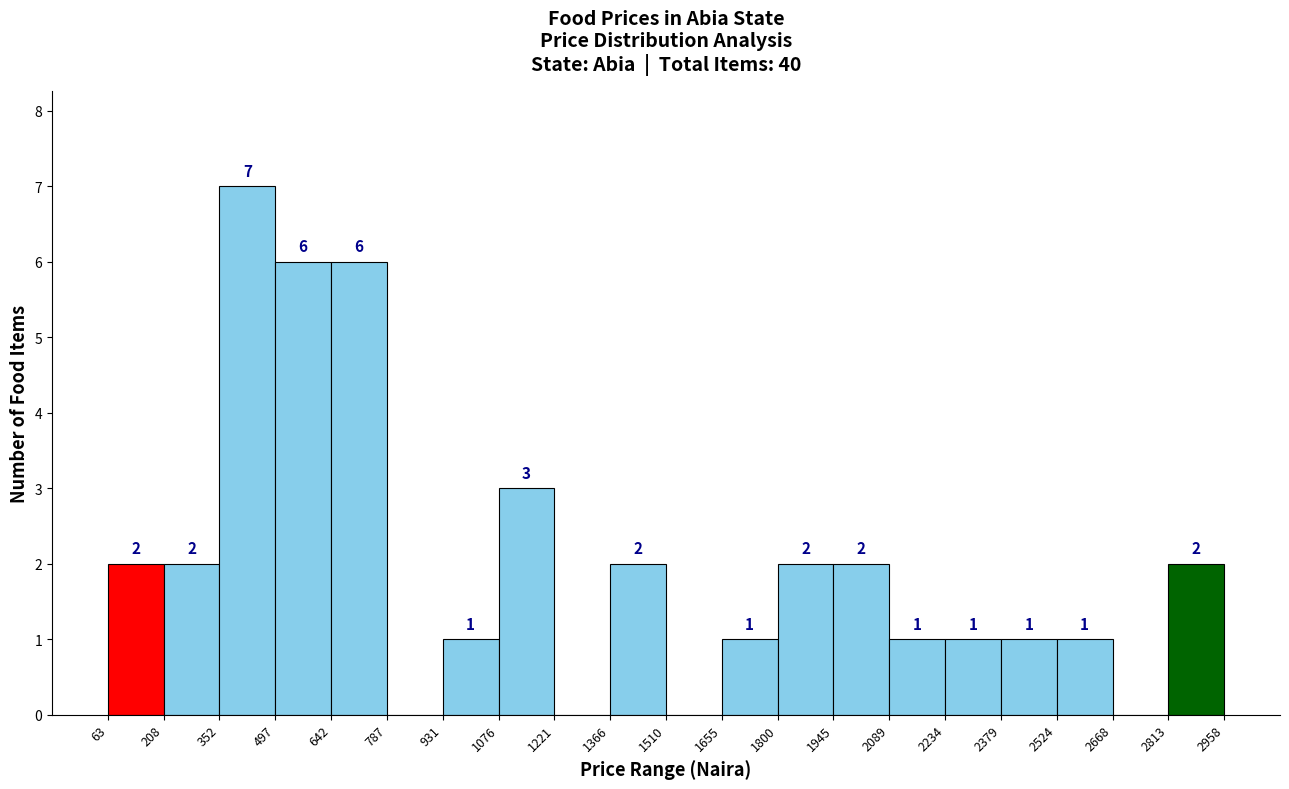

Which range on the x-axis has the tallest bar?

352 to 497